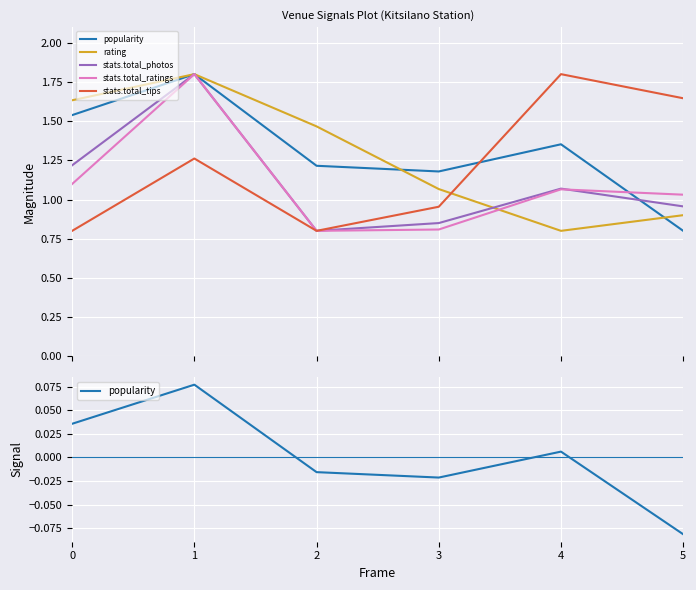

What is the sum of all rating values?

7.7